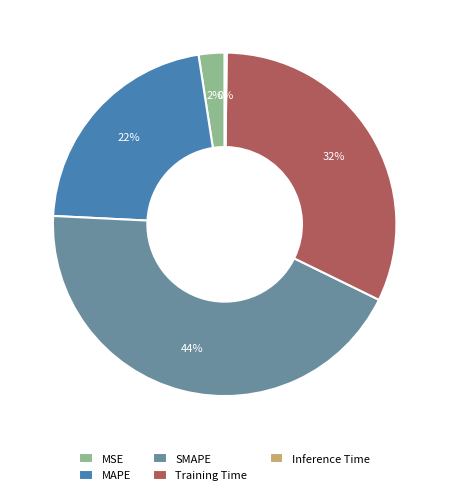

Do MAPE and MSE together represent more than half of the pie?

No